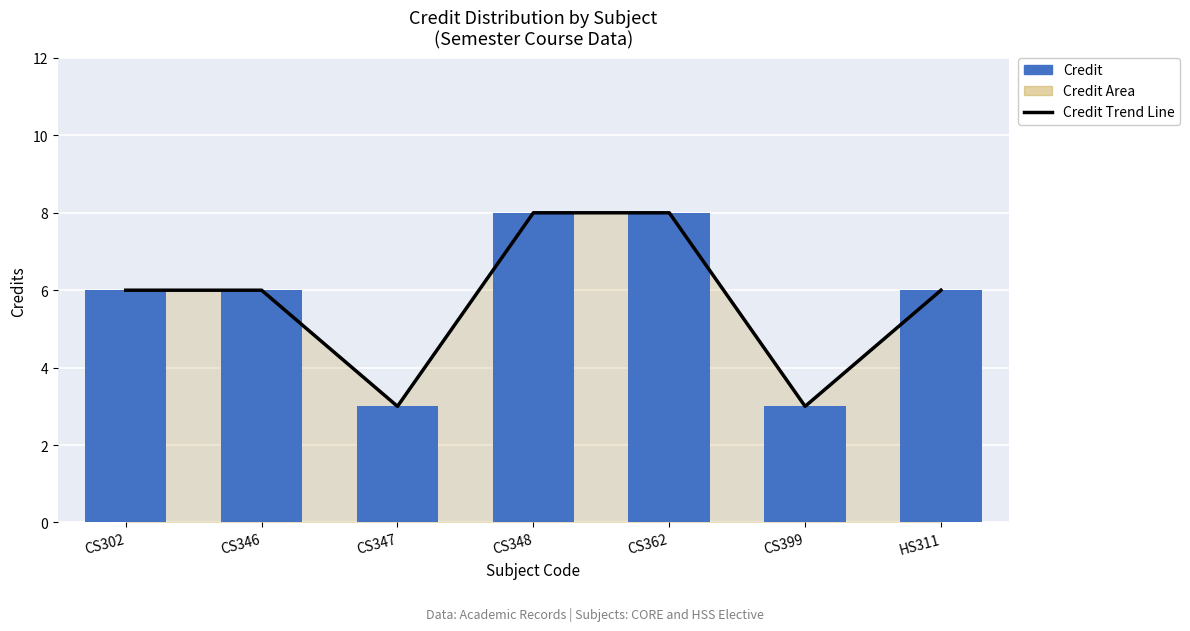

Reading left to right, transcribe all the data shown in this chart.

Credit Trend Line: 6	6	3	8	8	3	6
Credit: 6	6	3	8	8	3	6